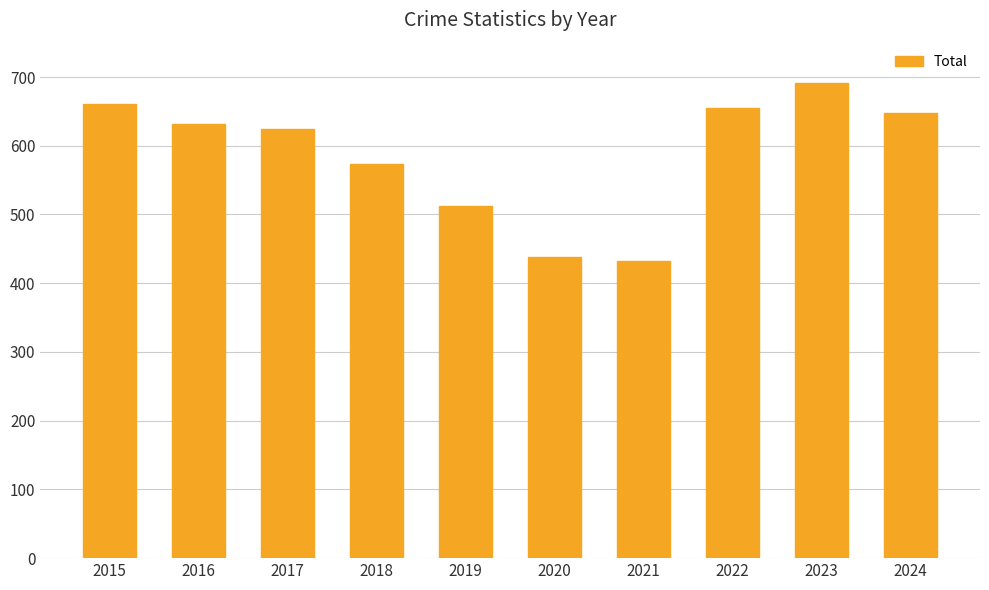

Which has a higher value, 2017 or 2024?

2024